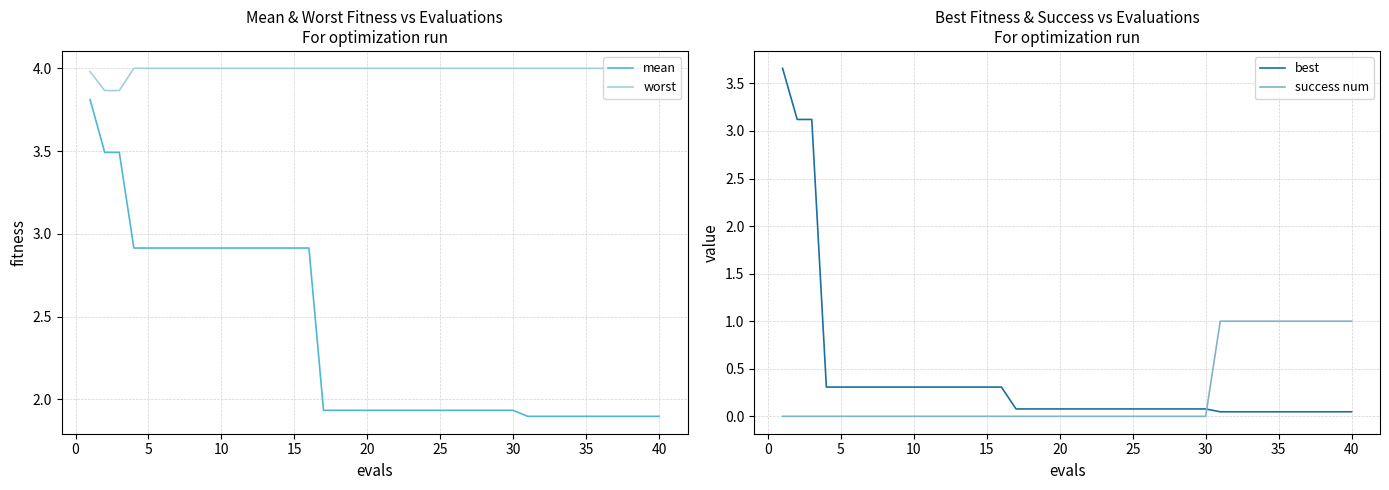

The best series shows 0.3 at 10. True or false?

True